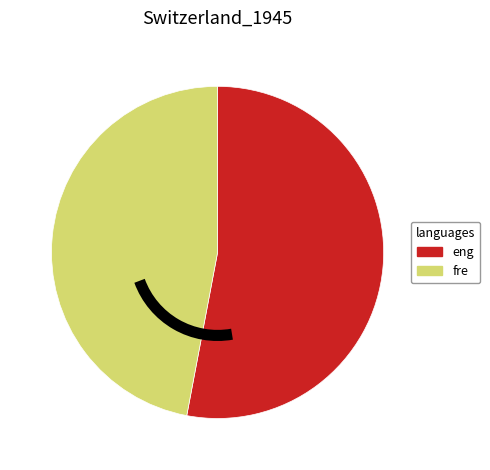

The fre slice represents 60% of the pie. True or false?

False